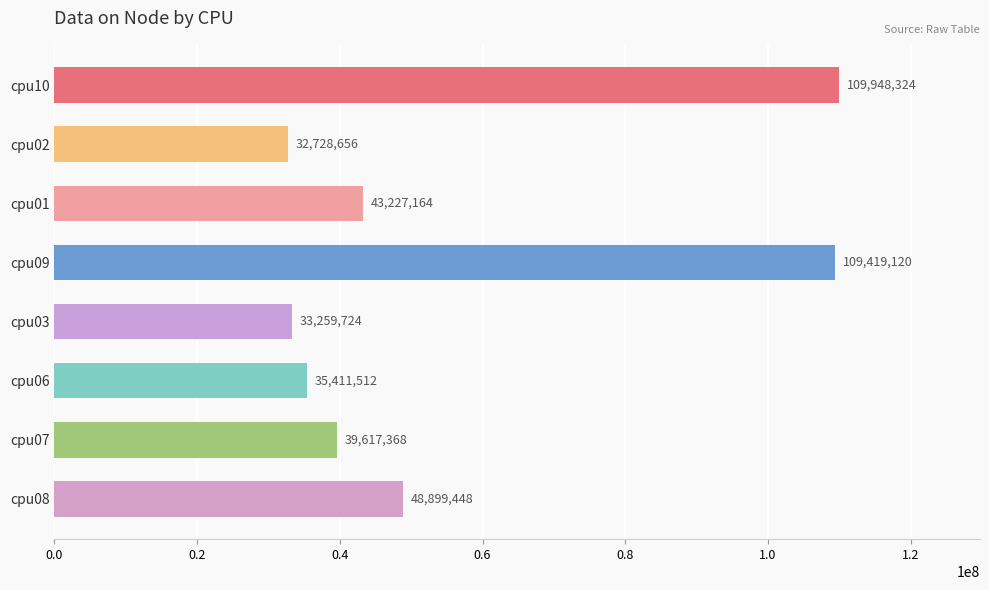

Rank the categories by value from lowest to highest.

cpu02, cpu03, cpu06, cpu07, cpu01, cpu08, cpu09, cpu10